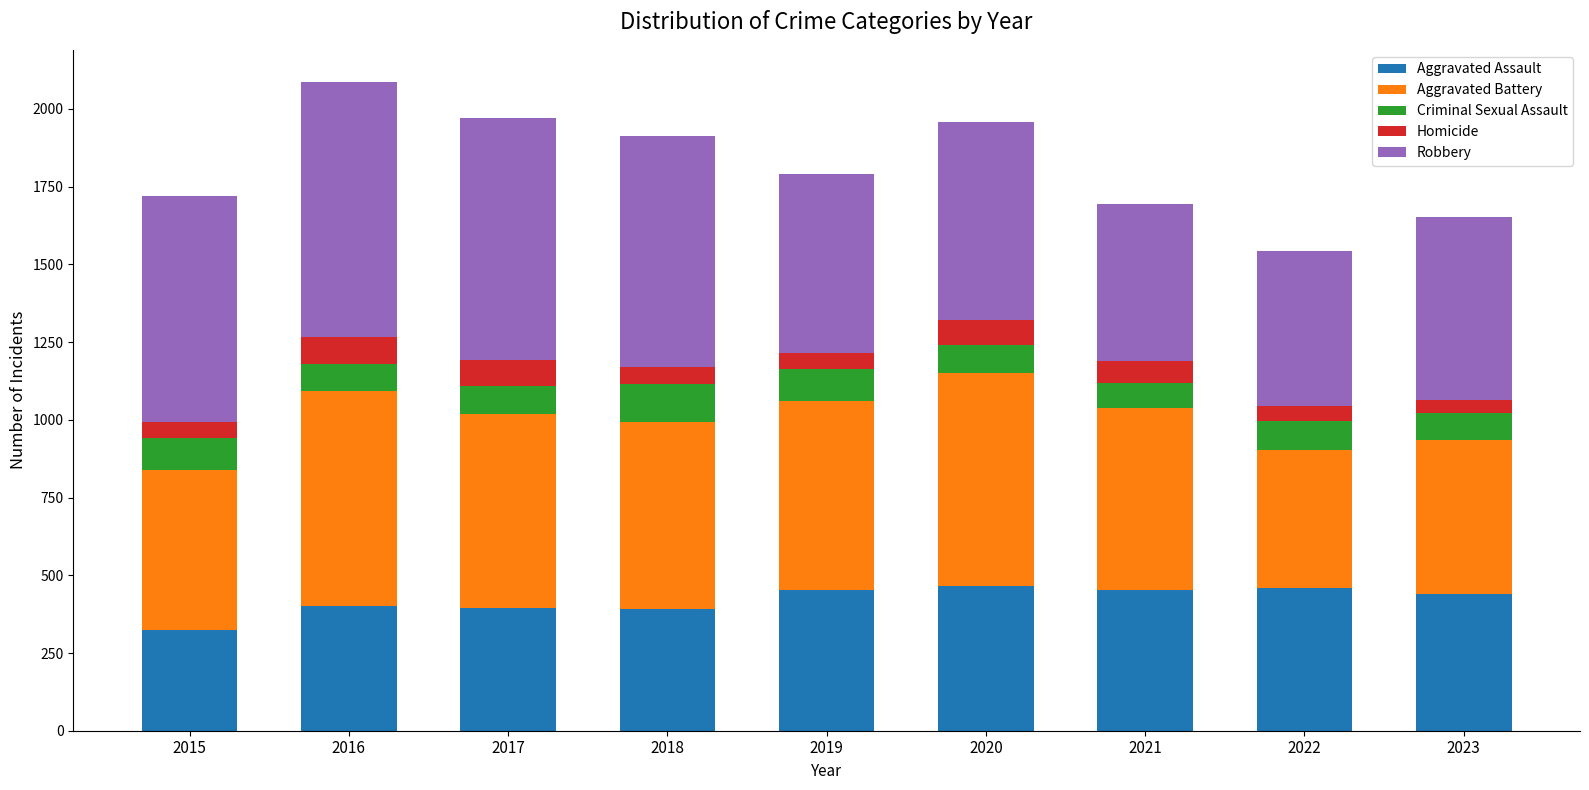

The Aggravated Assault series shows 252 at 2017. True or false?

False